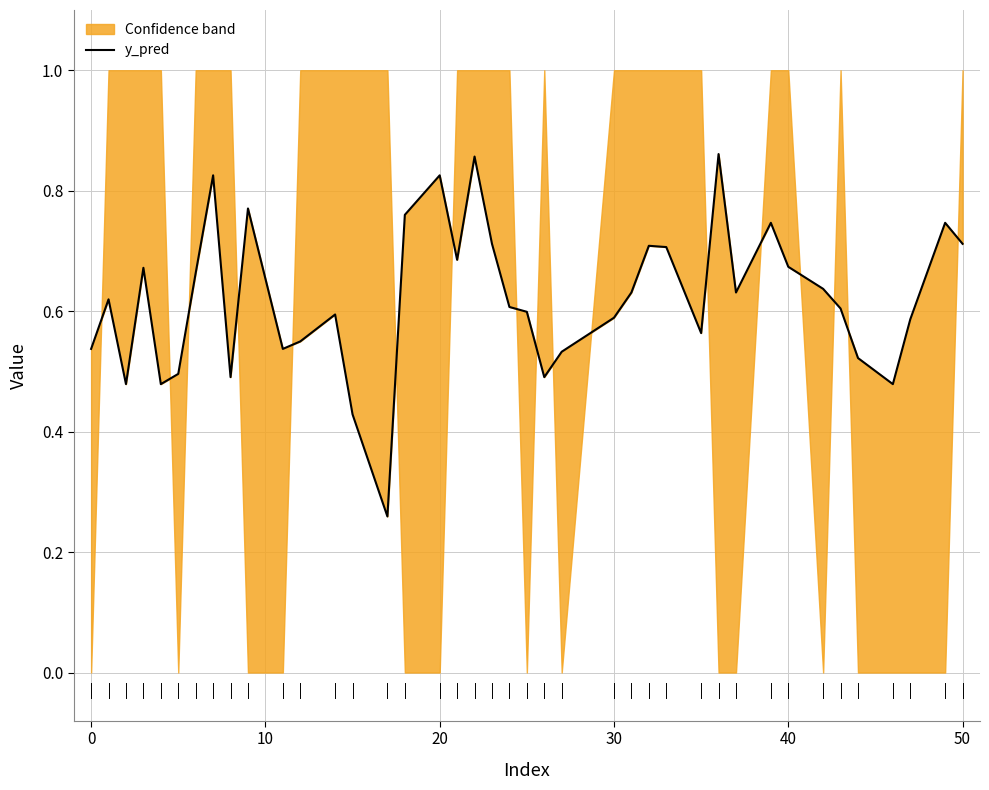

How many lines are shown in the chart?

1